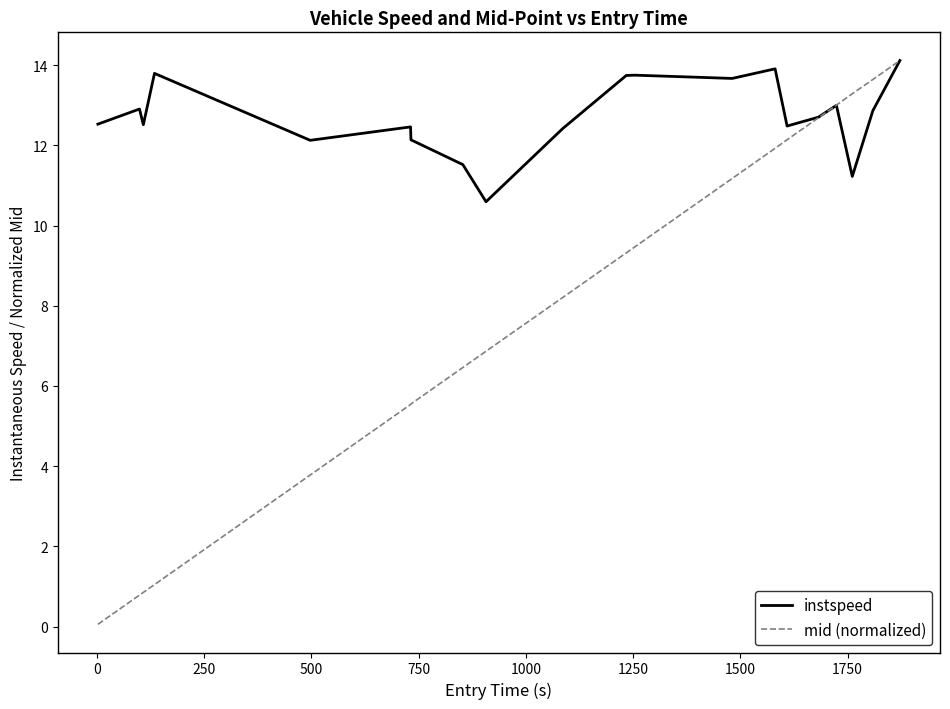

What is the maximum value for mid (normalized)?

14.1